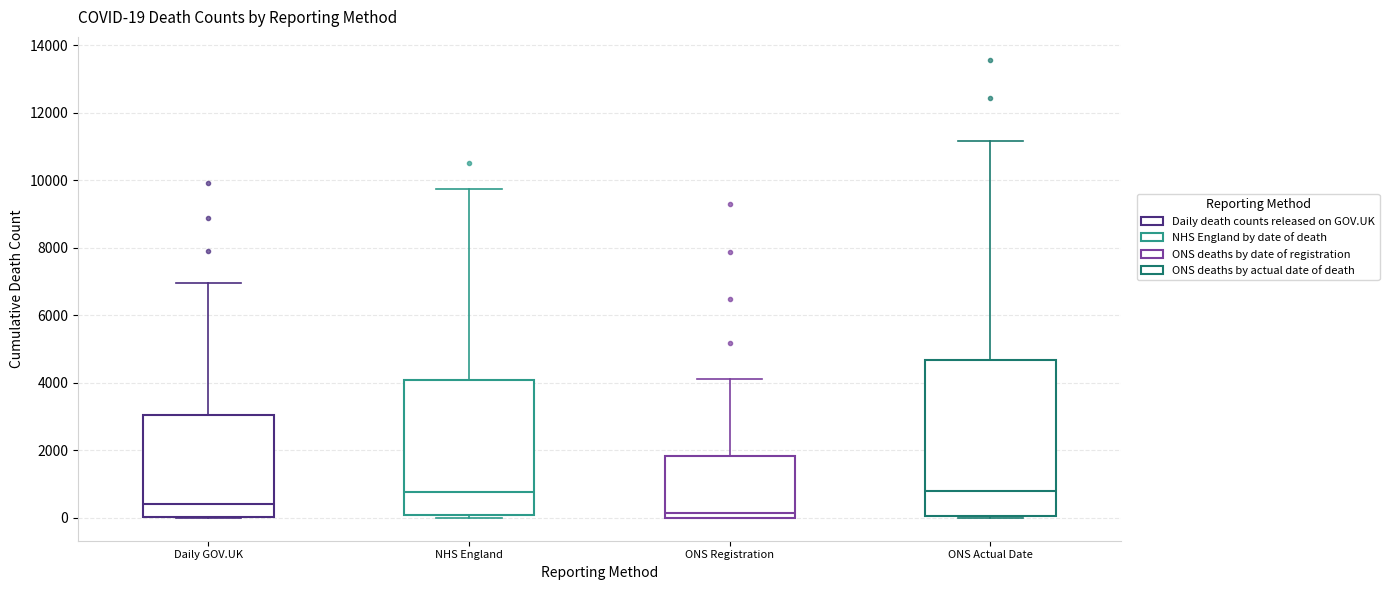

Which box is the tallest, from its lower edge to its upper edge?

ONS Actual Date